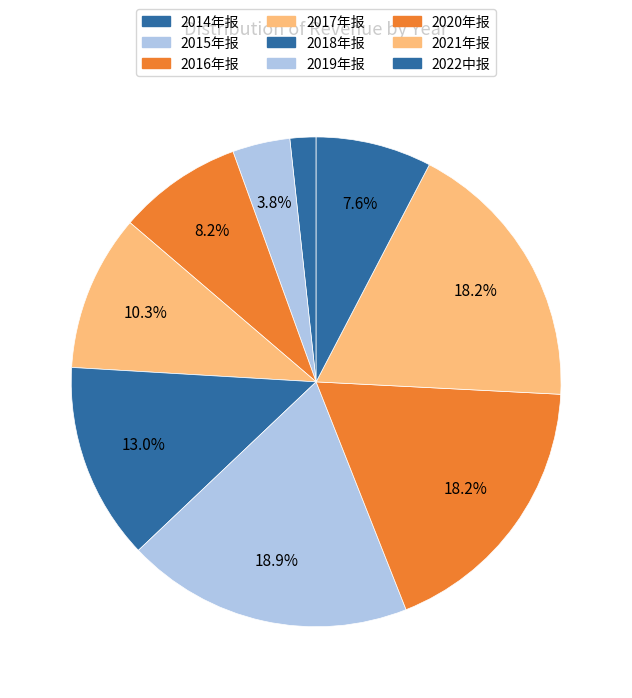

Which slice is the smallest?

2014年报